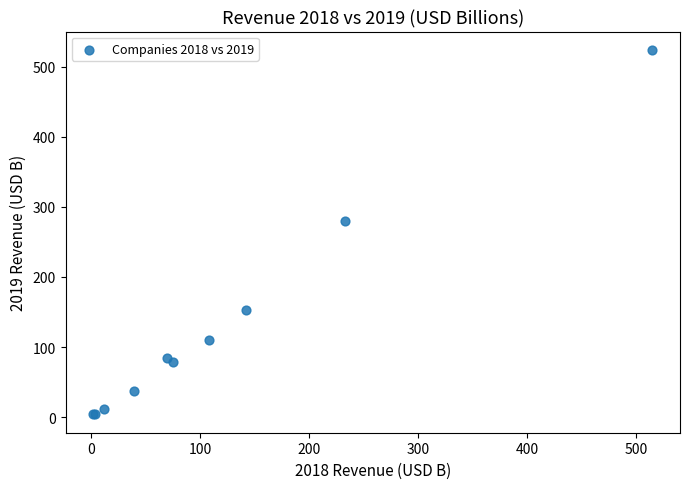

What Y value in the scatter plot is closest to 263?

280.5